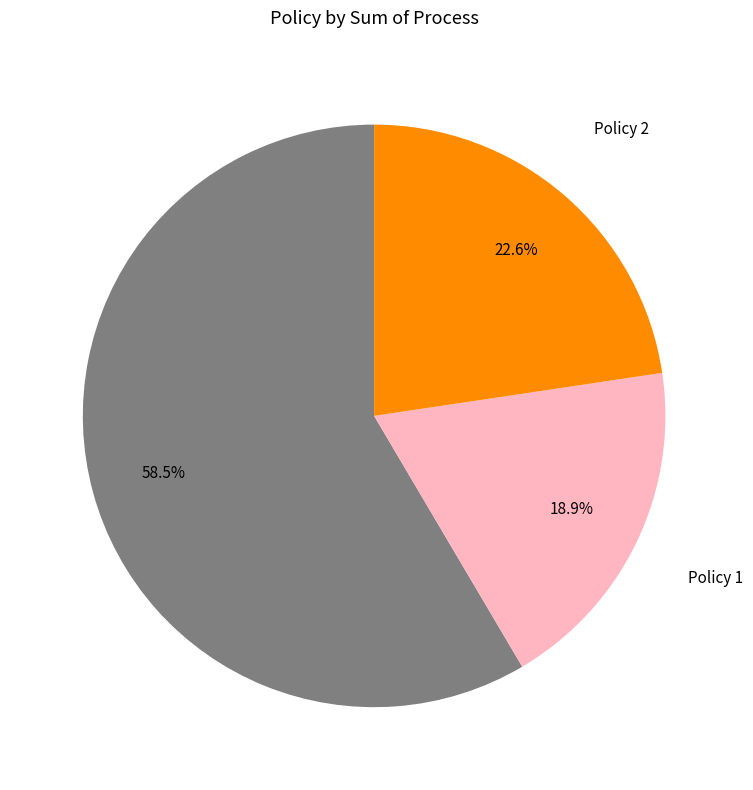

Does any single category account for the majority?

Yes